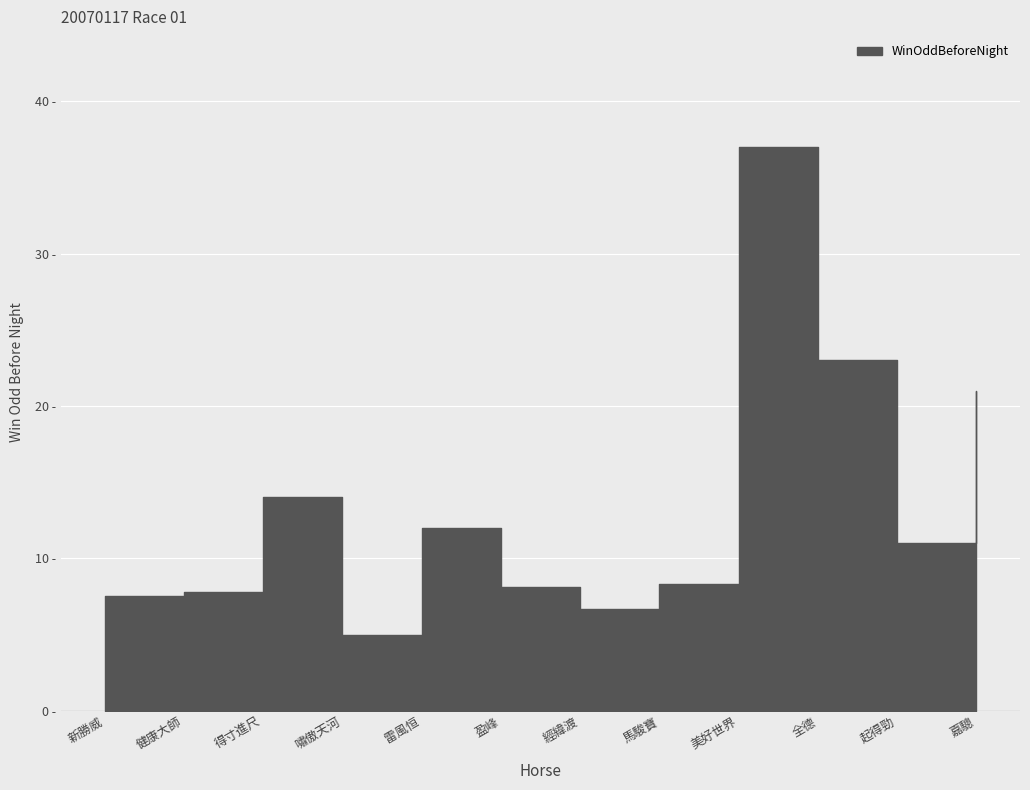

What is the difference between the maximum and minimum values?

32.0